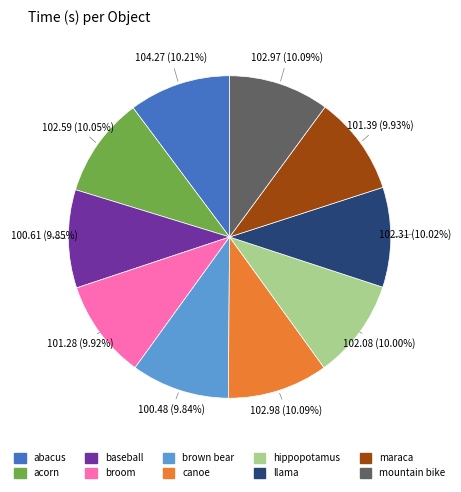

Count the number of slices in the pie.

10